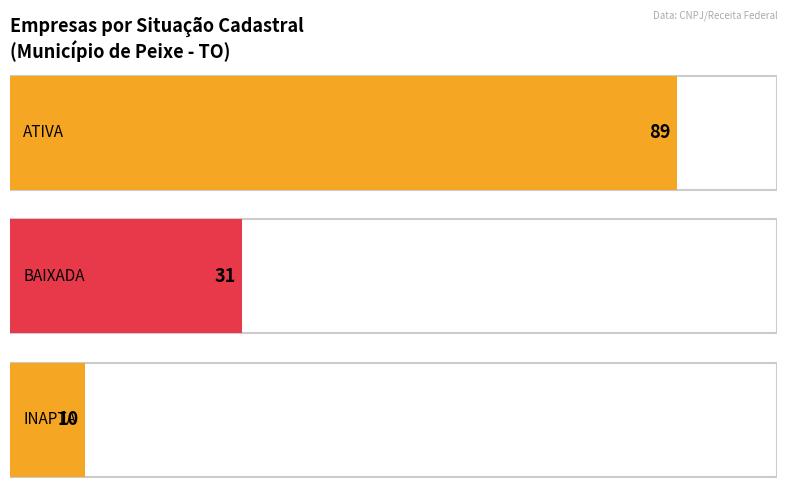

How many values exceed 31?

1